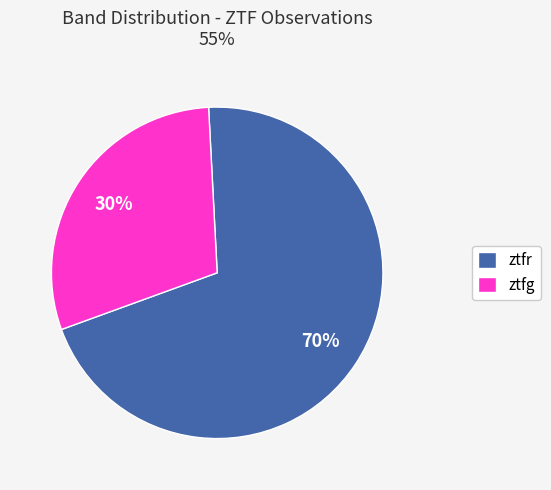

To the nearest percent, what portion does ztfg represent?

30%